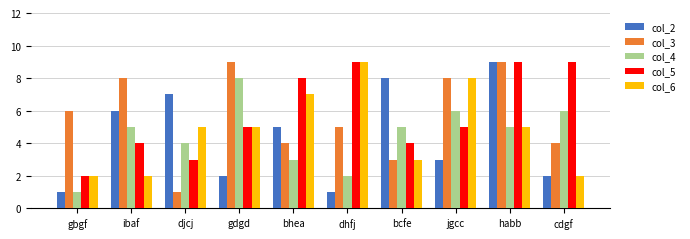

The value of col_4 at djcj is 1. True or false?

False